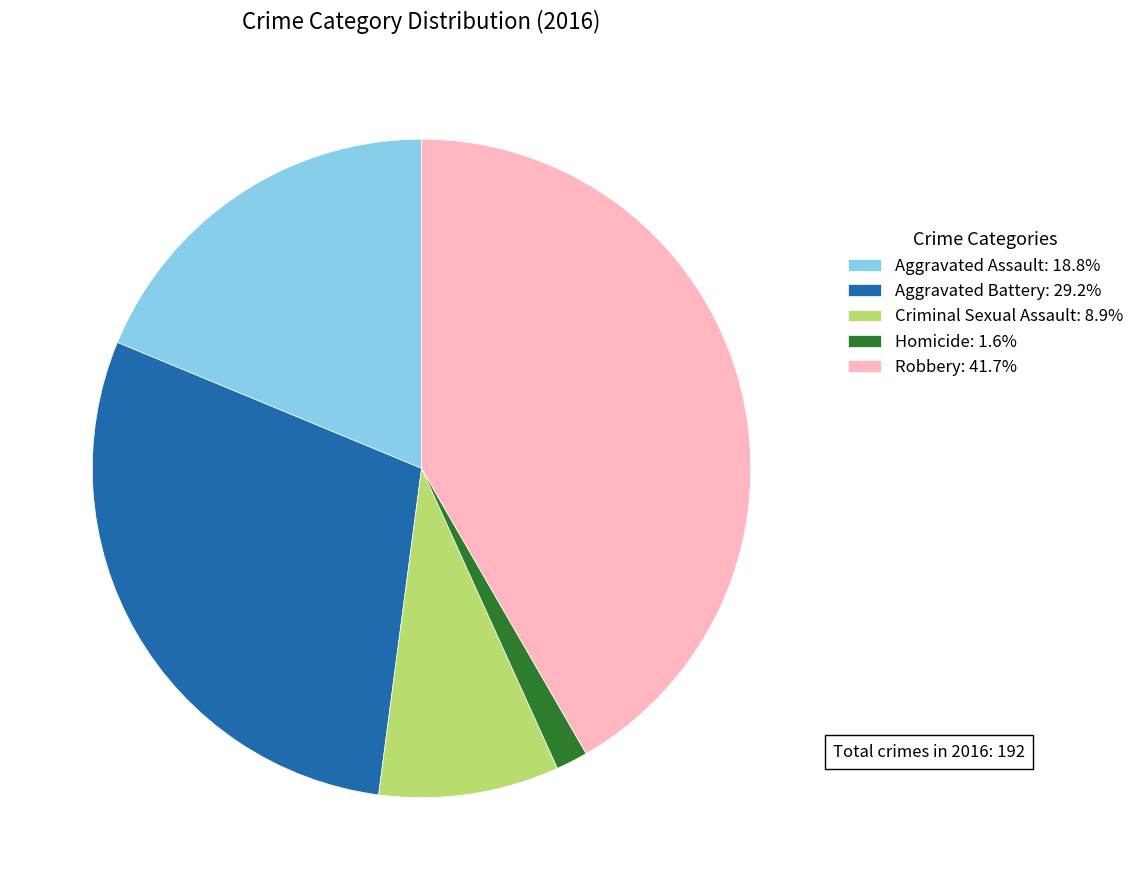

Does any single category account for the majority?

No